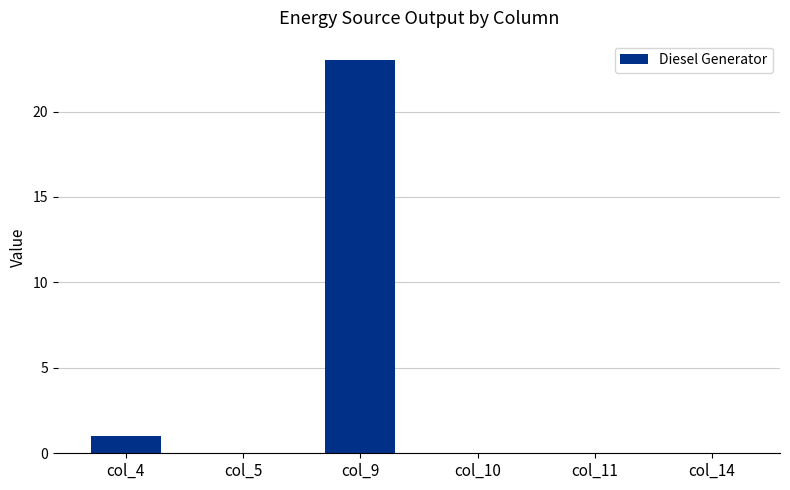

How many series are shown in this chart?

1